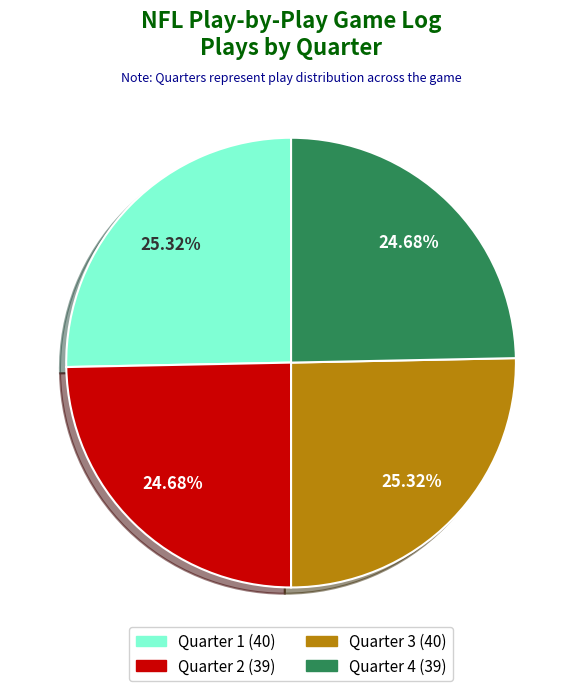

What percentage do Quarter 2 and Quarter 4 together represent?

49.4%